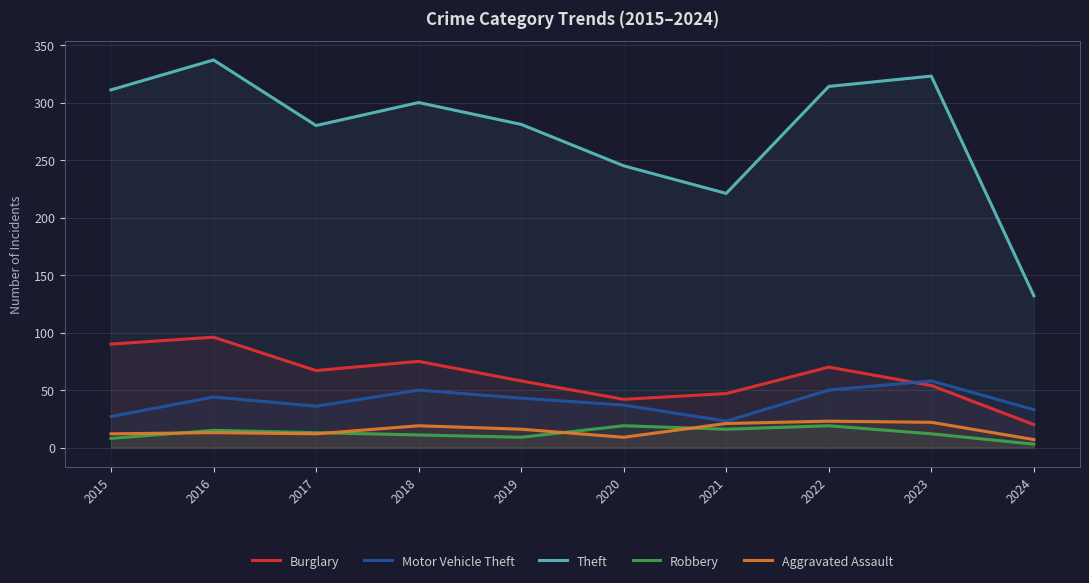

Is the value of Aggravated Assault at 2016 greater than the value of Motor Vehicle Theft at 2016?

No